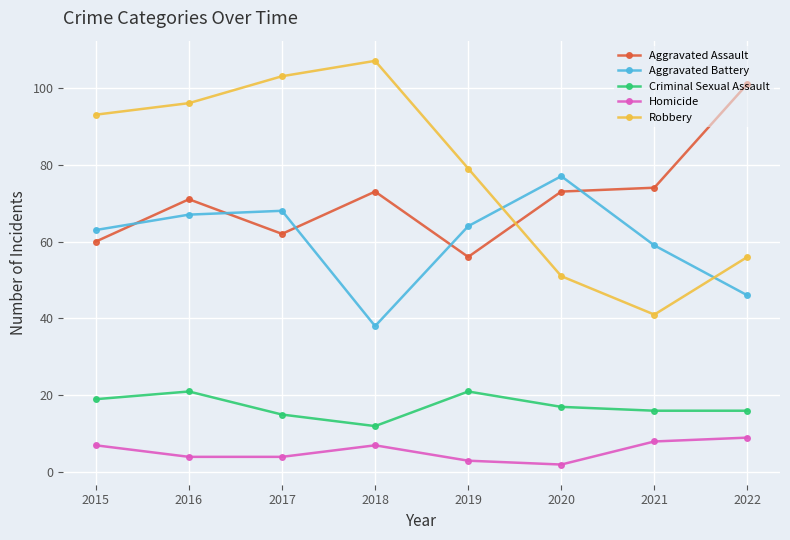

Which series has the largest range (max minus min)?

Robbery